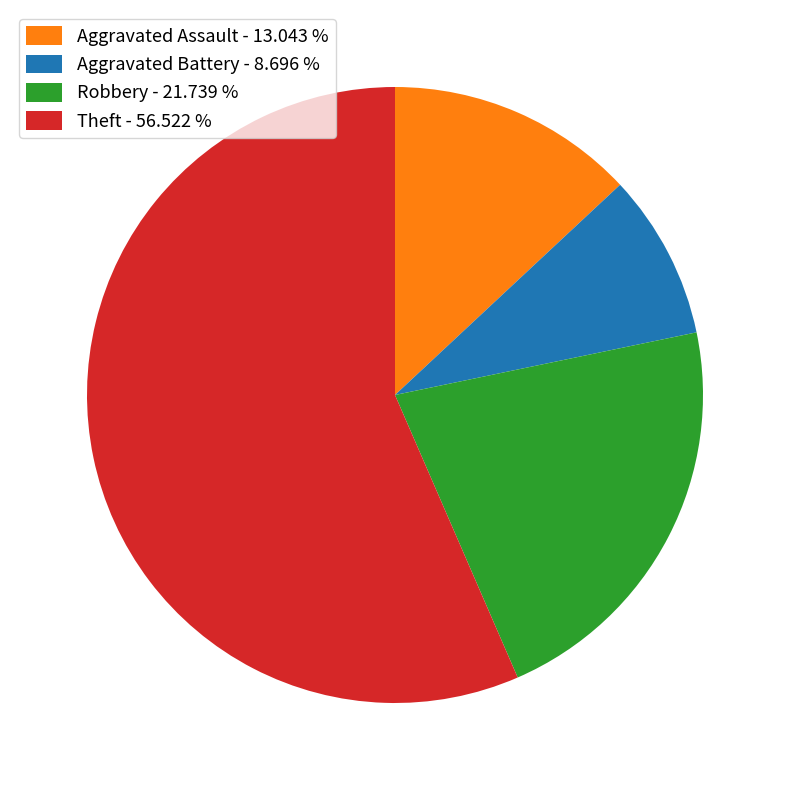

Between Aggravated Assault - 13.043 % and Robbery - 21.739 %, which is larger?

Robbery - 21.739 %